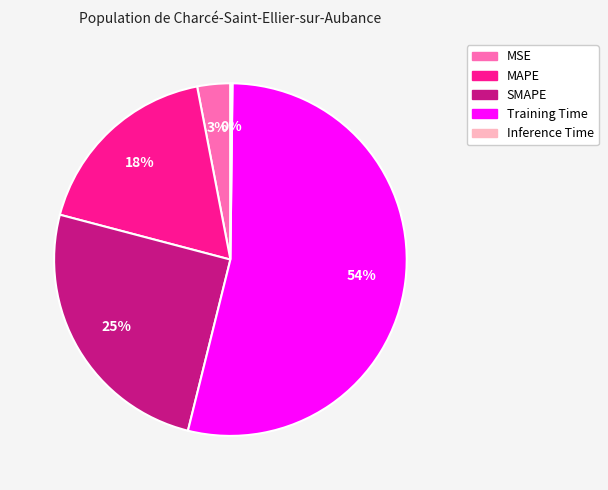

To the nearest percent, what is the combined percentage of SMAPE and MAPE?

43%